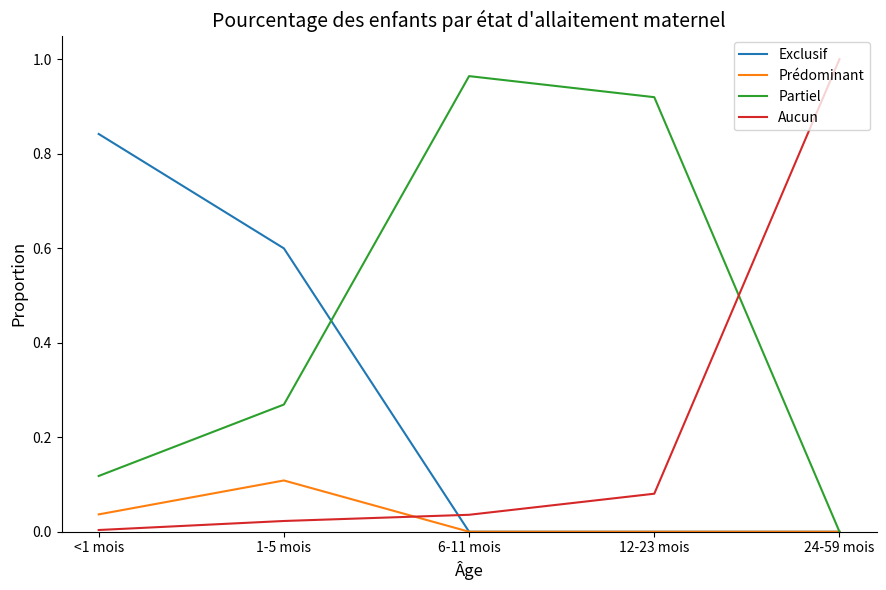

Is the value of Prédominant at 1-5 mois greater than the value of Aucun at <1 mois?

Yes